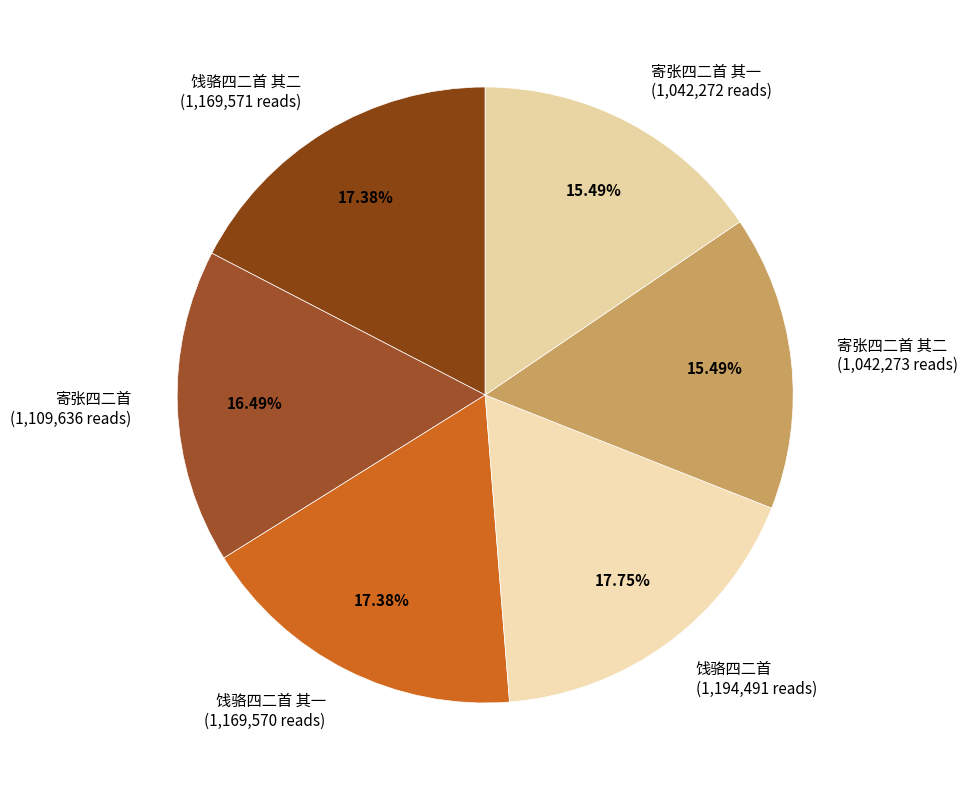

How many slices are in this pie chart?

6